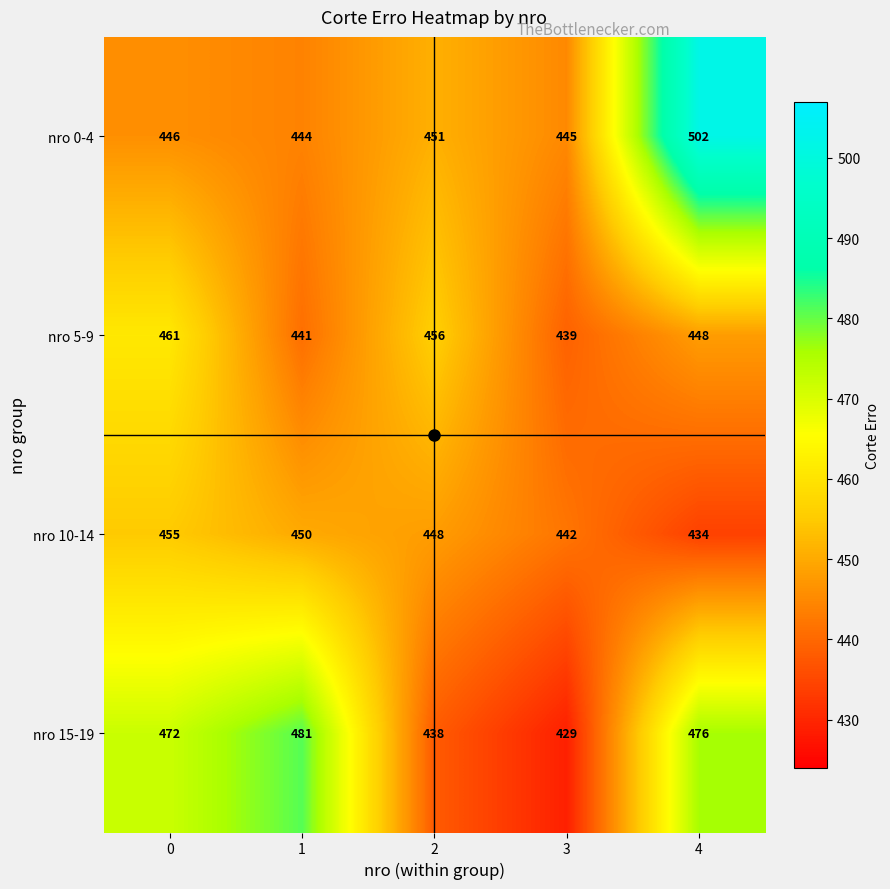

Read the nro 15-19 value at 0, to the nearest 5.

470